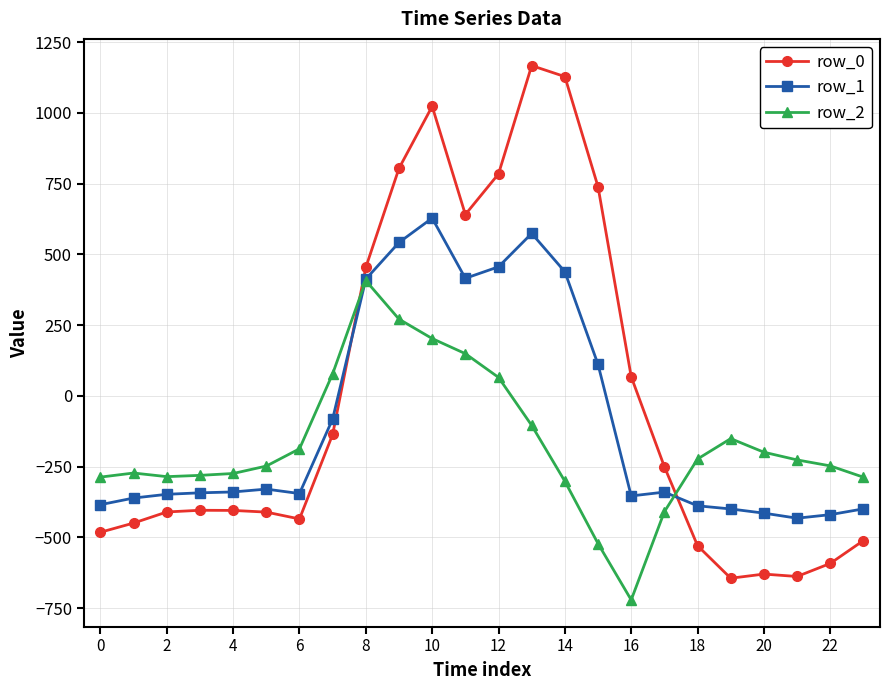

What is the greatest value displayed?

1167.2